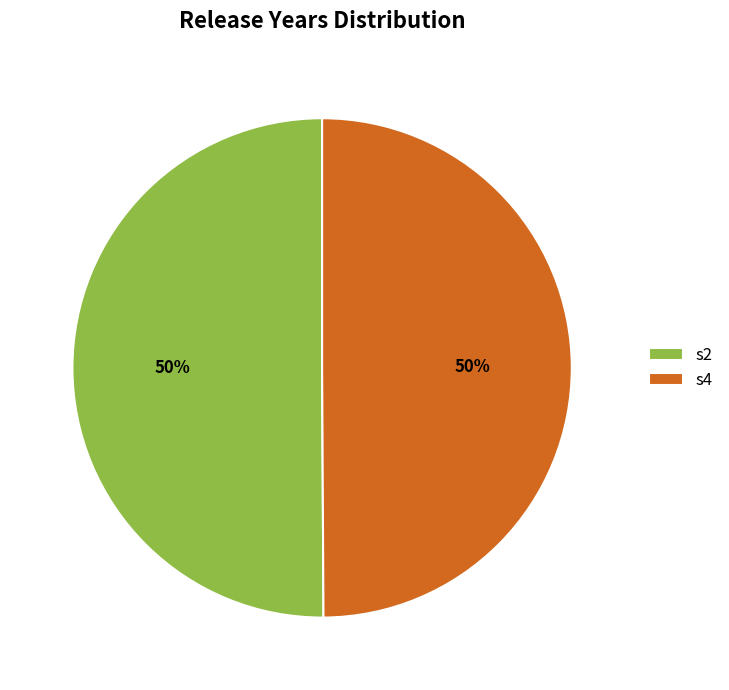

Approximately how many times larger is the value at s4 compared to s2?

1.0